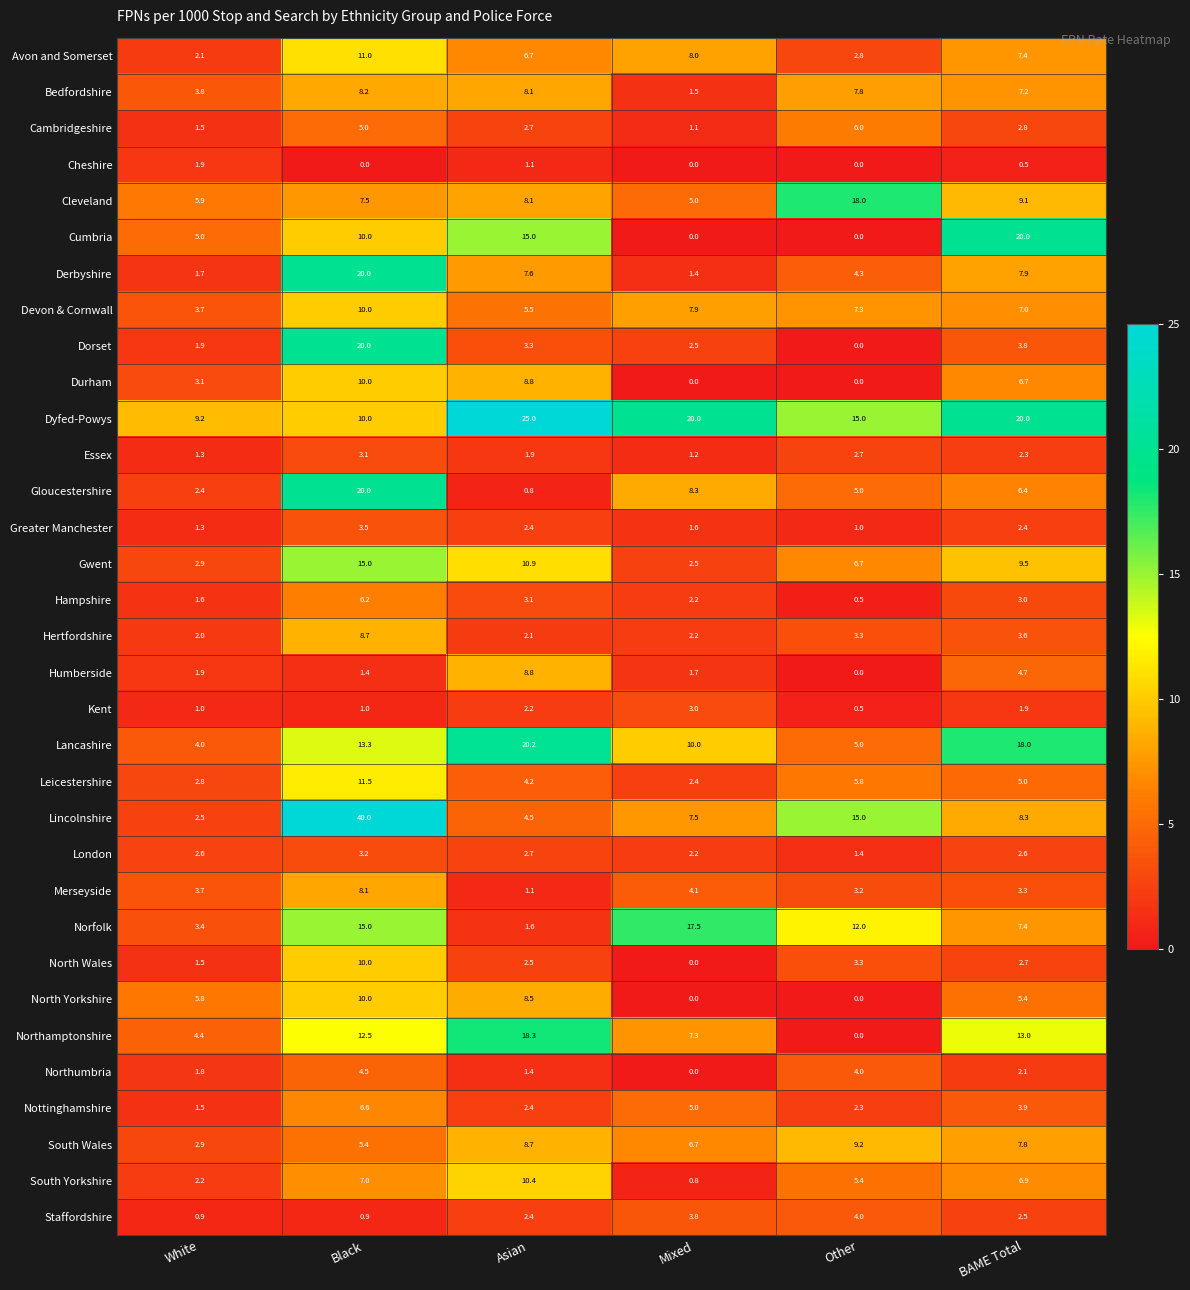

Read the Merseyside value at Mixed.

4.1